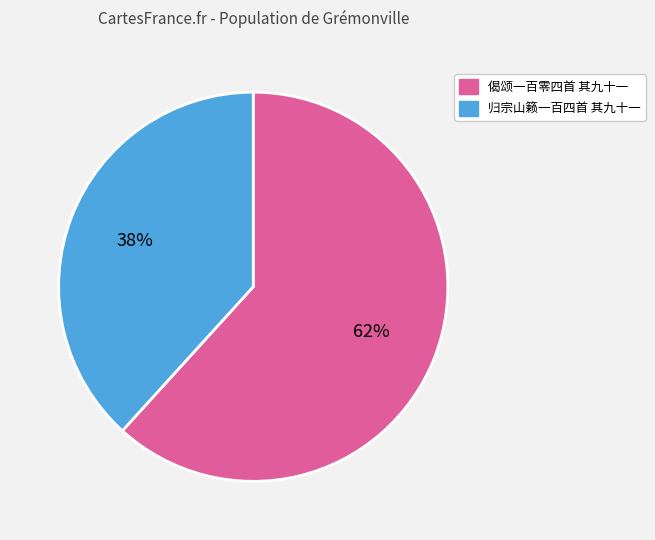

Which slice represents more than half of the pie?

偈颂一百零四首 其九十一